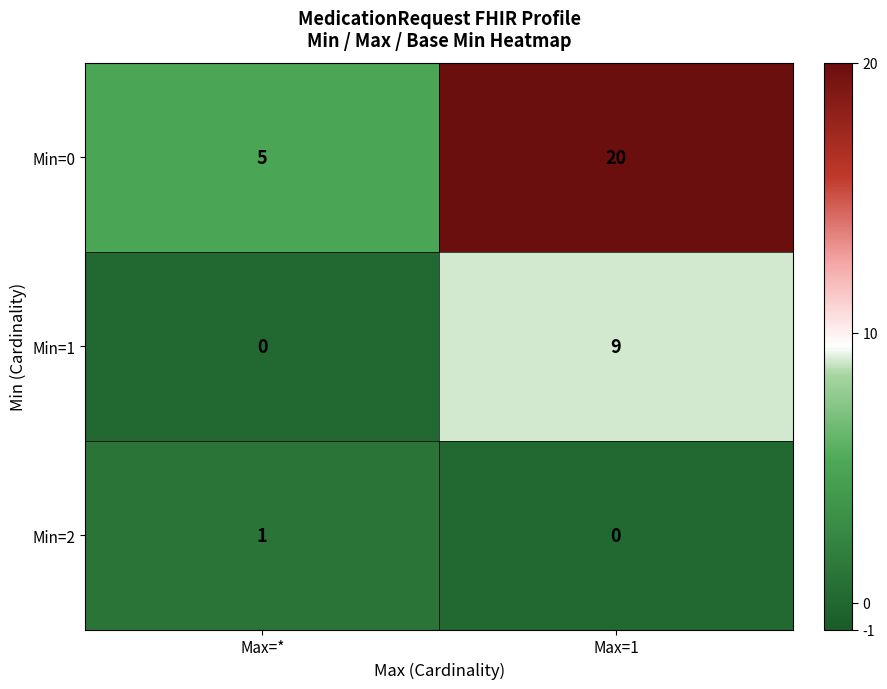

What is the greatest value displayed?

20